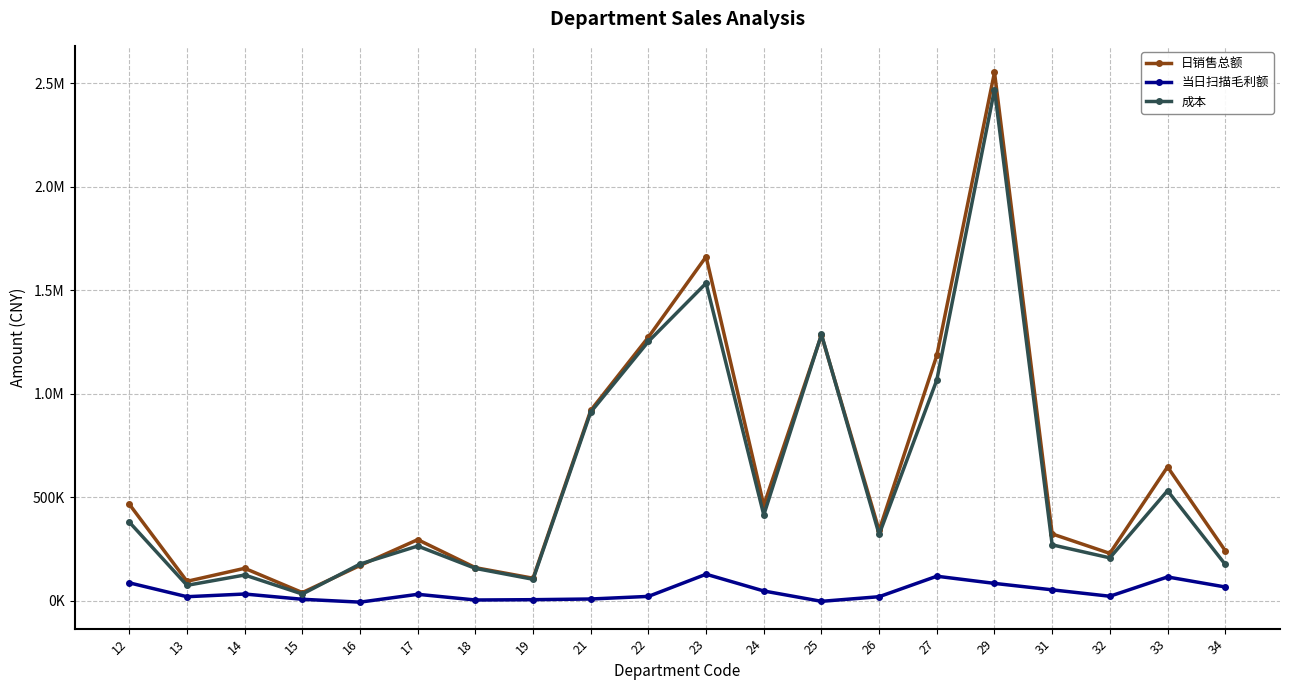

Where does the 日销售总额 series first go above 339625?

12